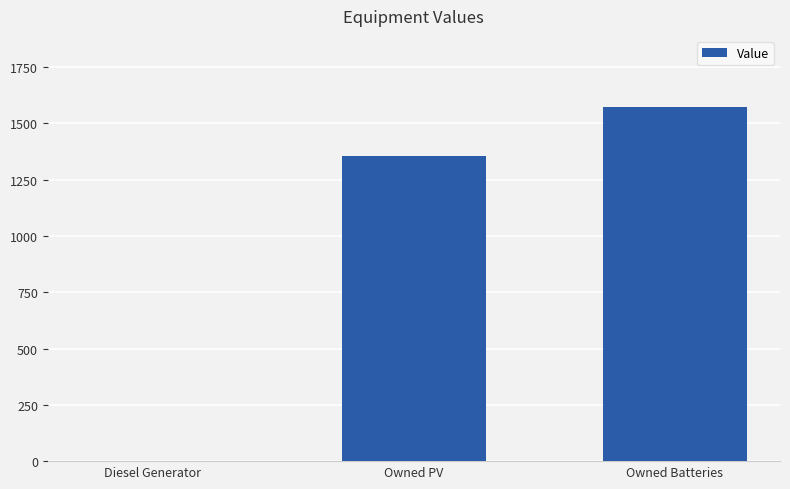

The chart shows a value of 1574 at Owned Batteries. True or false?

True